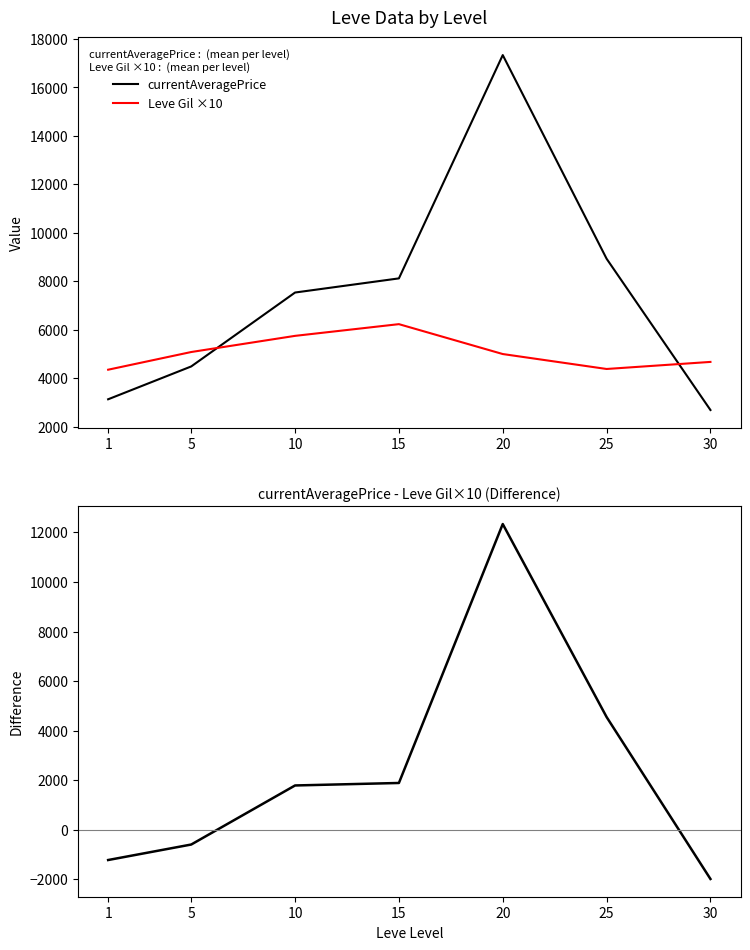

Rank the categories by currentAveragePrice value from highest to lowest.

20, 25, 15, 10, 5, 1, 30